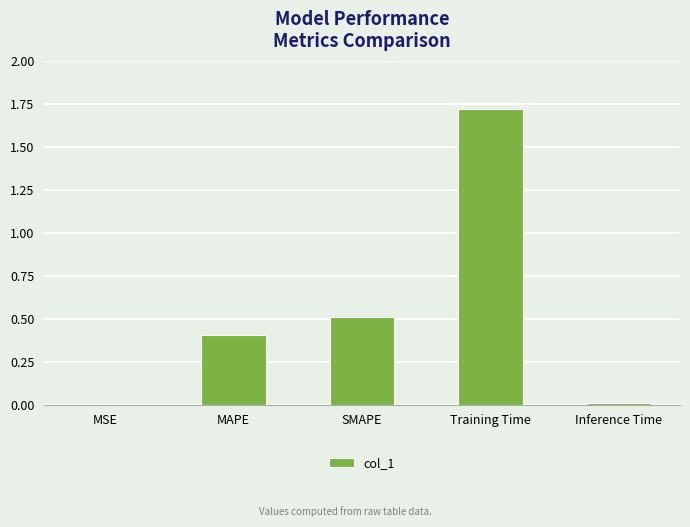

What is the sum of the values at Training Time and MAPE?

2.1